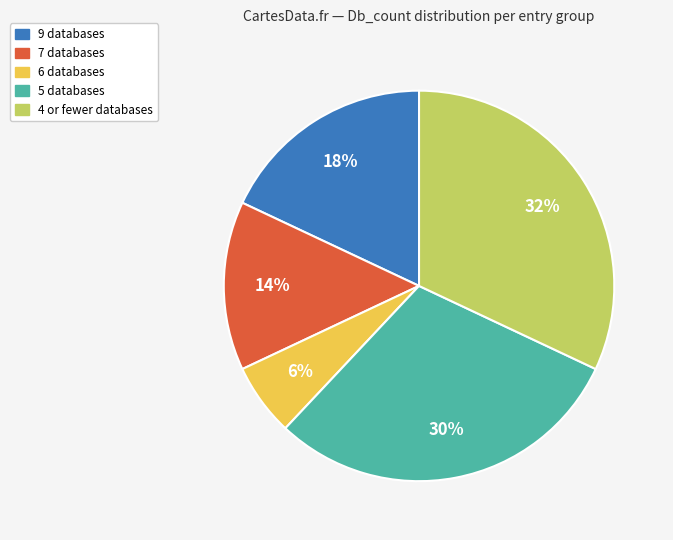

To the nearest percent, what is the average slice percentage?

20%